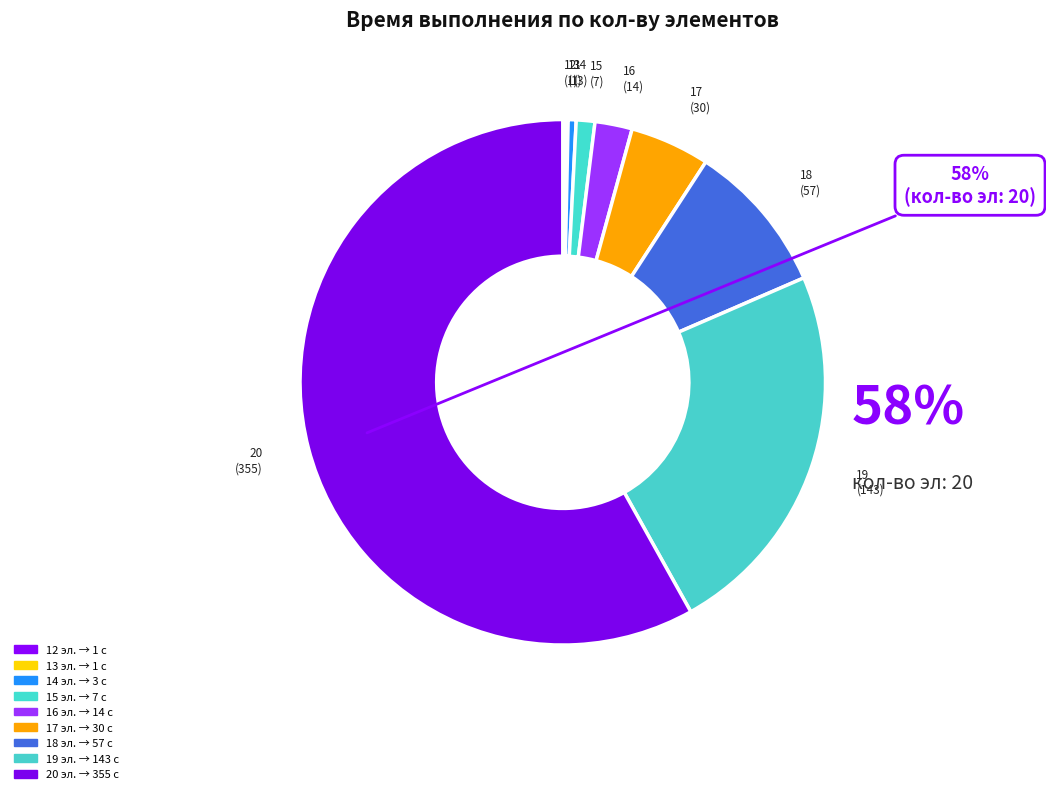

To the nearest percent, what percentage of the pie is 18?

9%